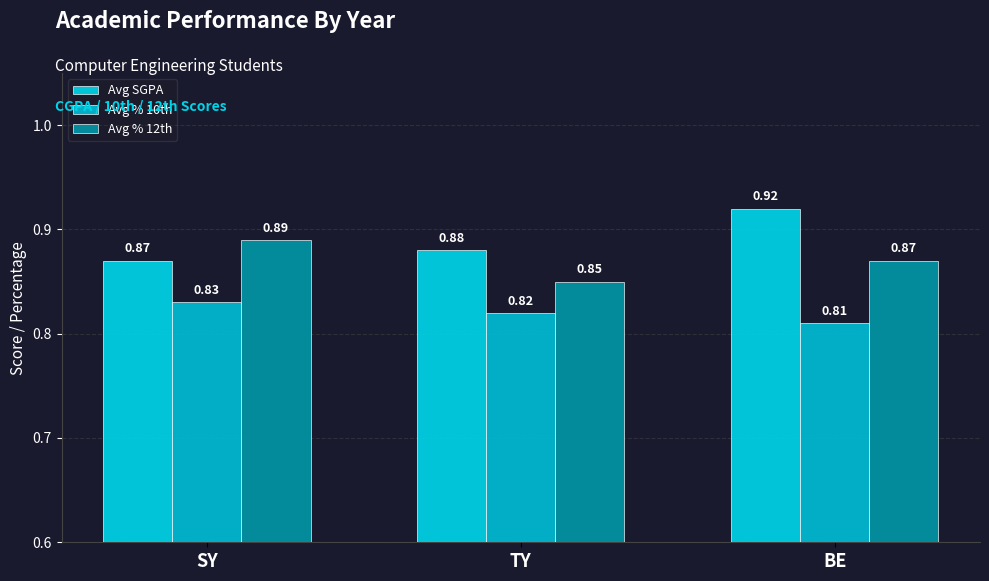

Count the number of categories in the chart.

3